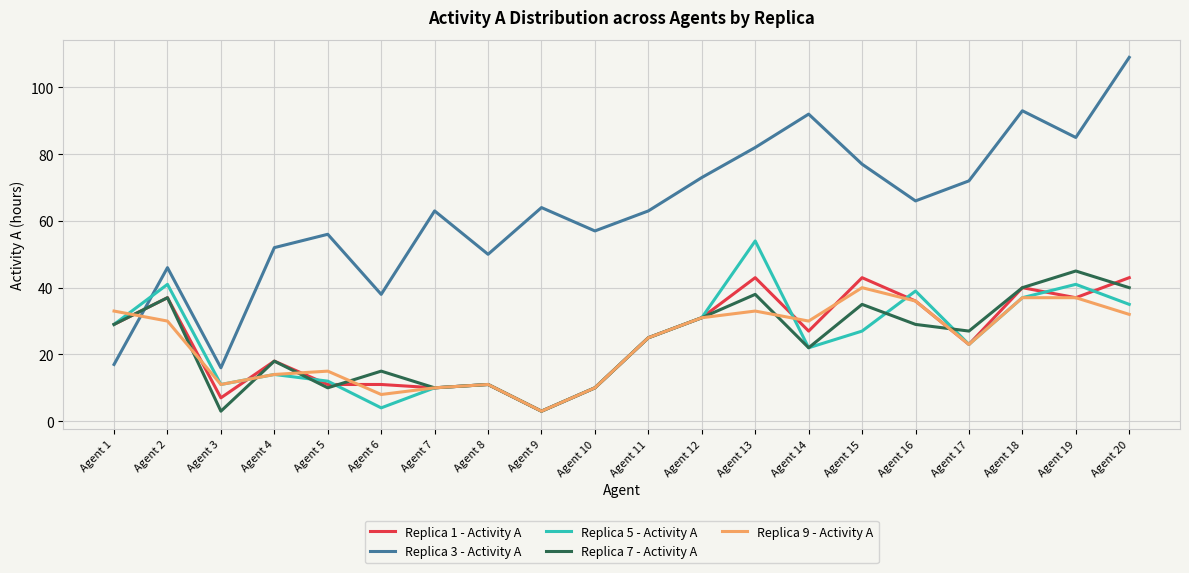

Reading left to right, transcribe all the data shown in this chart.

Replica 1 - Activity A: 29	37	7	18	11	11	10	11	3	10	25	31	43	27	43	36	23	40	37	43
Replica 3 - Activity A: 17	46	16	52	56	38	63	50	64	57	63	73	82	92	77	66	72	93	85	109
Replica 5 - Activity A: 29	41	11	14	12	4	10	11	3	10	25	31	54	22	27	39	23	37	41	35
Replica 7 - Activity A: 29	37	3	18	10	15	10	11	3	10	25	31	38	22	35	29	27	40	45	40
Replica 9 - Activity A: 33	30	11	14	15	8	10	11	3	10	25	31	33	30	40	36	23	37	37	32